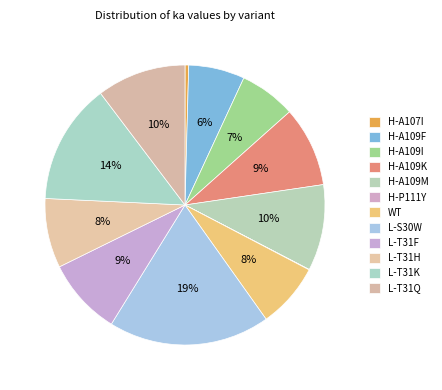

To the nearest percent, what percentage of the pie is H-A109I?

7%